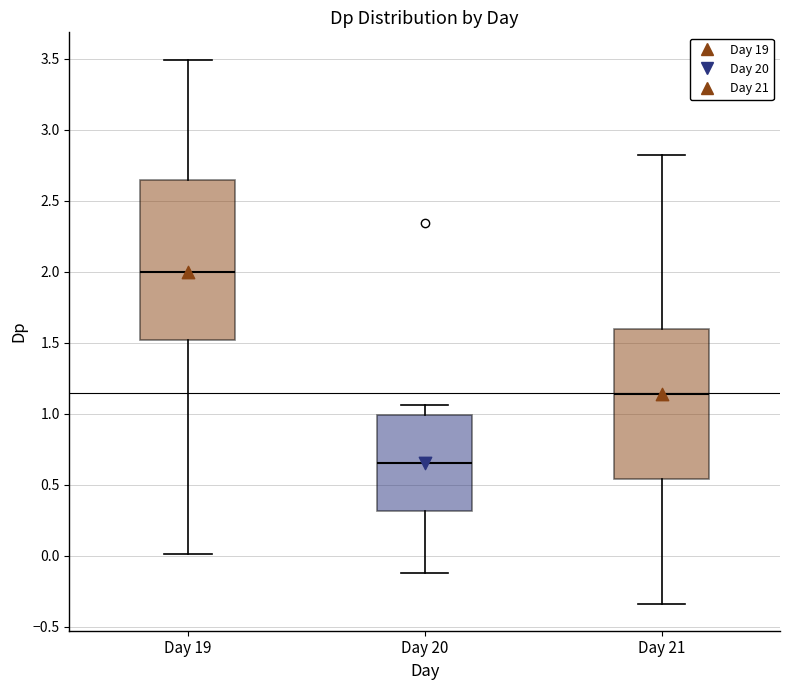

Which box's median line is the lowest?

Day 20